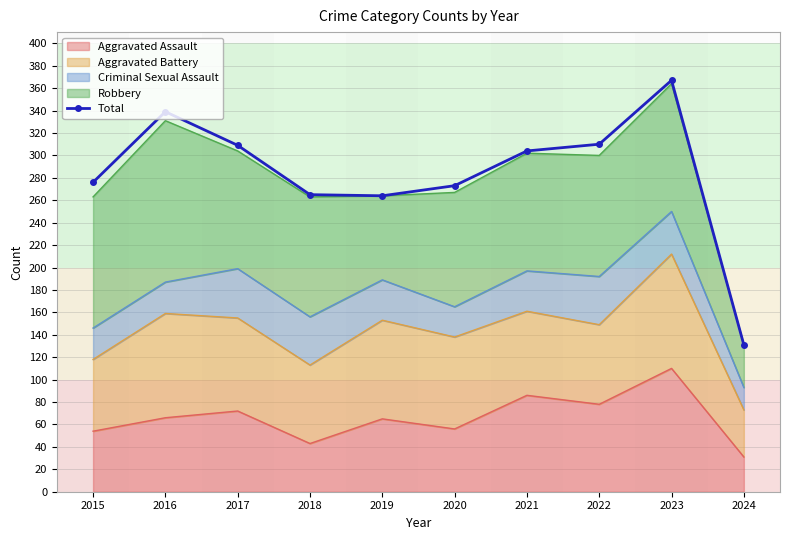

True or false: the data has more than 0 interior local peaks.

True